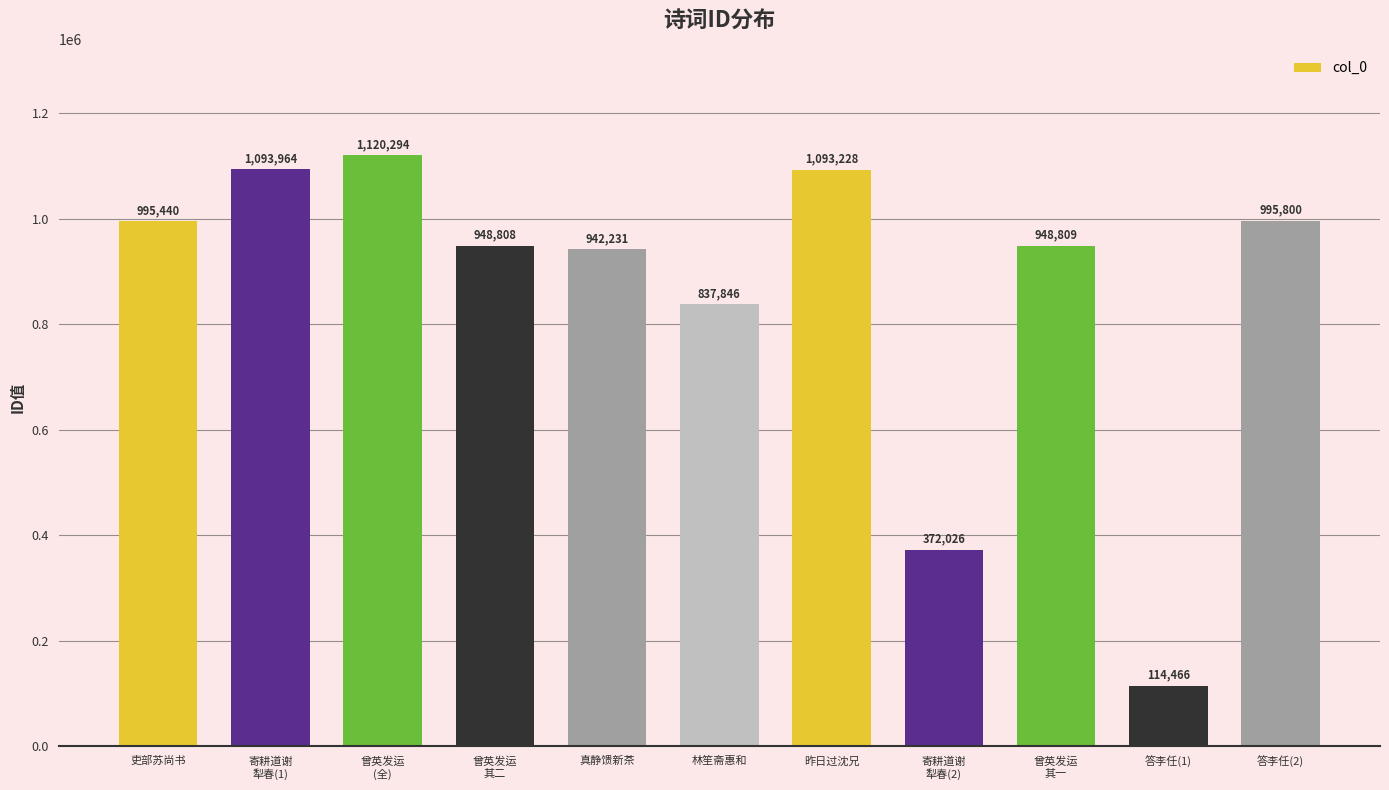

What is the smallest value displayed?

114466